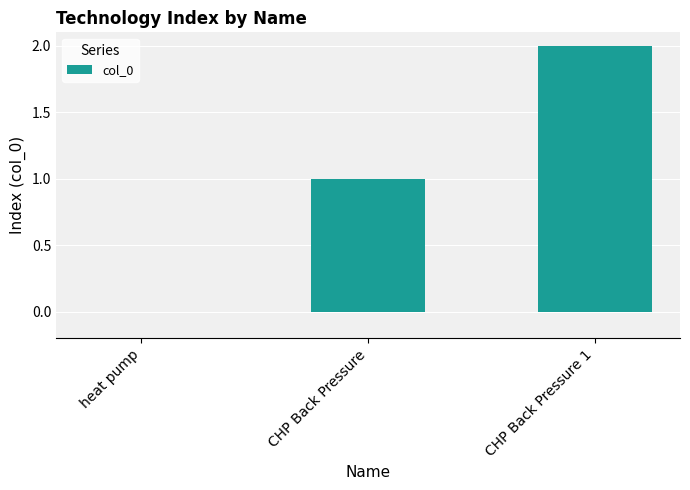

Reading left to right, transcribe all the data shown in this chart.

heat pump=0	CHP Back Pressure=1	CHP Back Pressure 1=2